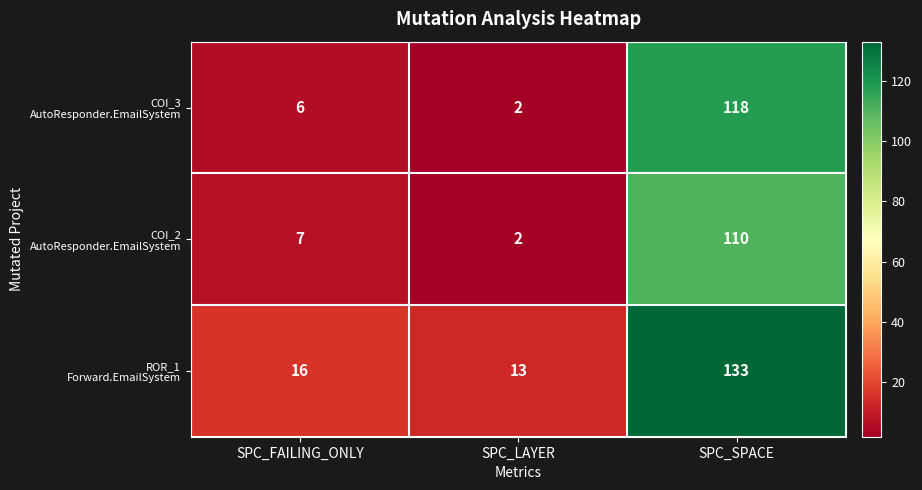

What is the spread (max minus min) of values at SPC_FAILING_ONLY?

10